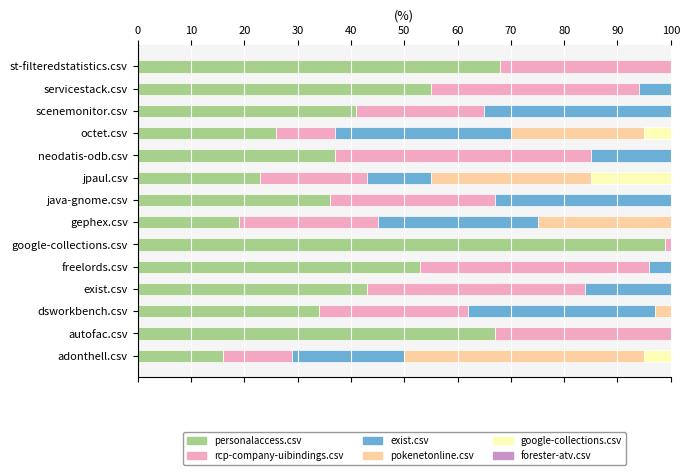

How many distinct data groups are displayed?

6